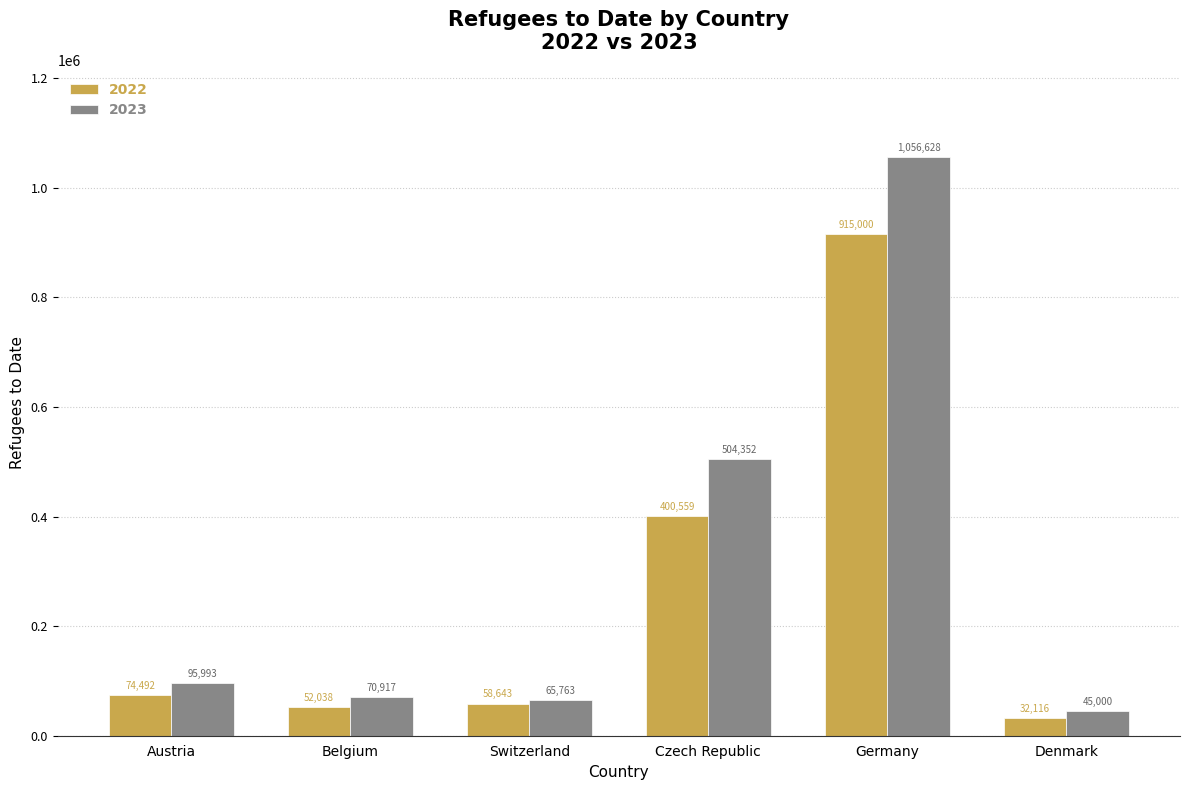

What is the value of the 2022 bar at the 2nd from the left?

52038